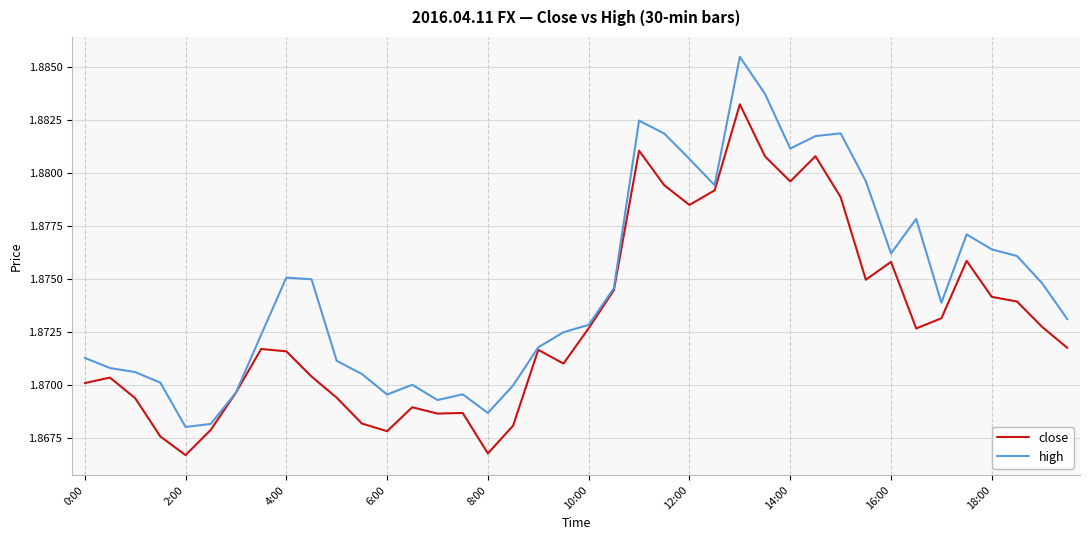

True or false: close has more than 1 points higher than both neighbors.

True